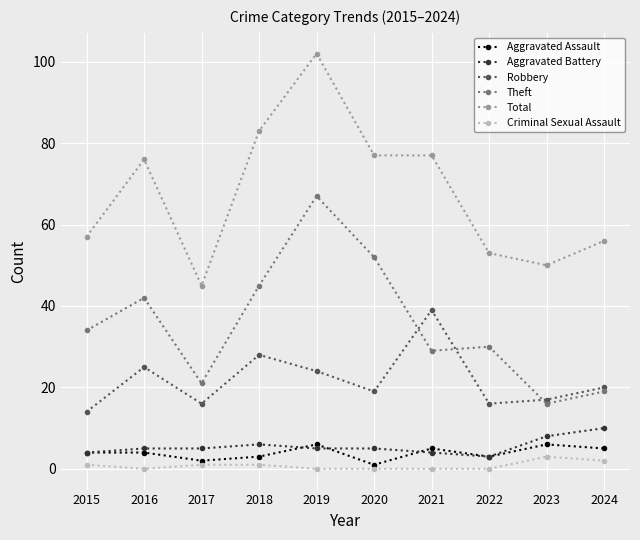

How many data points does each series have?

10